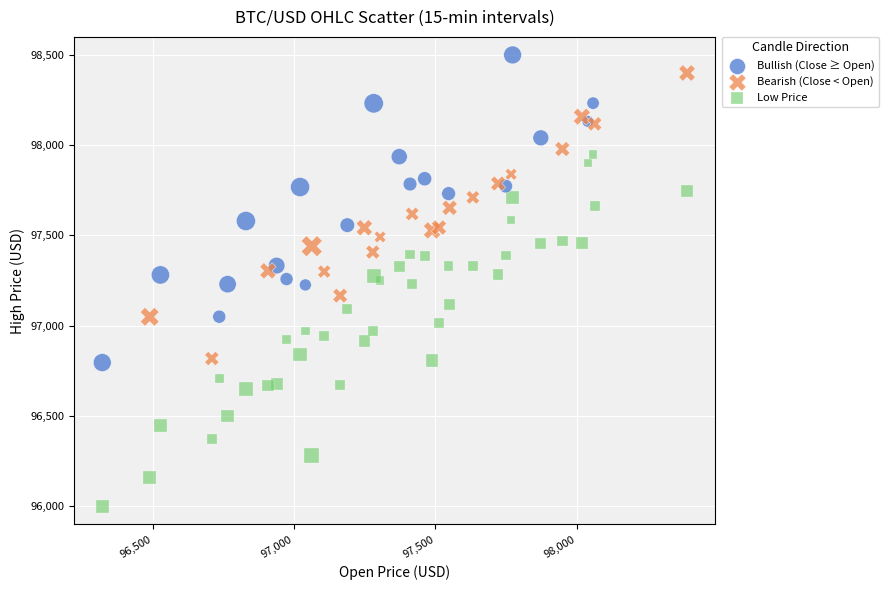

Which series reaches the minimum Y coordinate?

Low Price